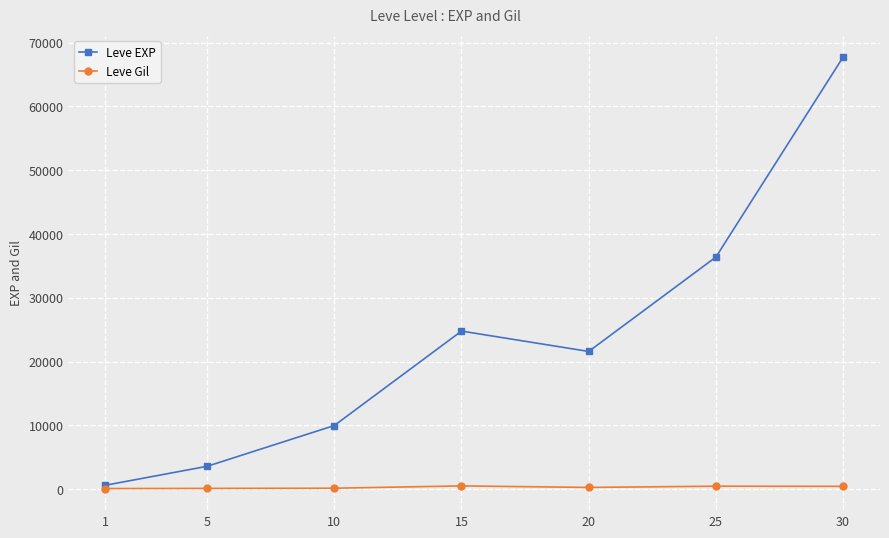

True or false: Leve EXP has a value of 31977 at 20.

False